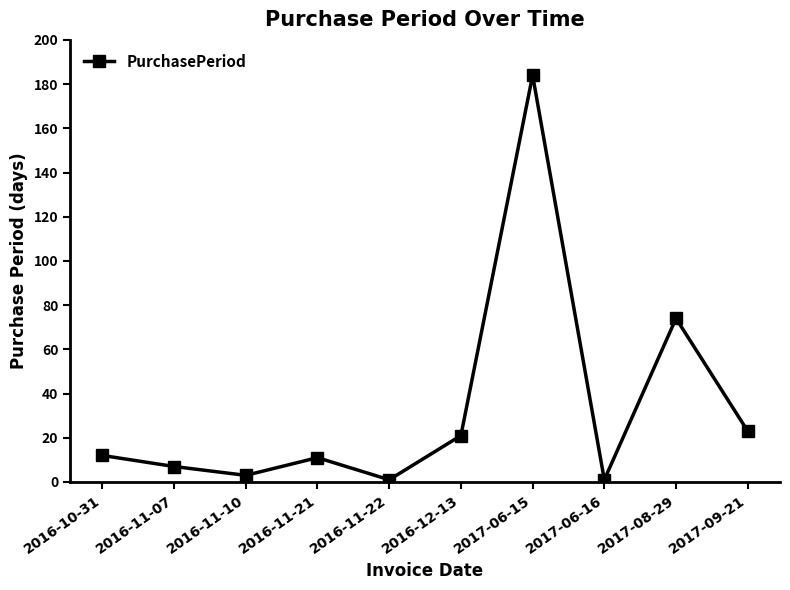

True or false: the data shows 3 at 2016-11-10.

True